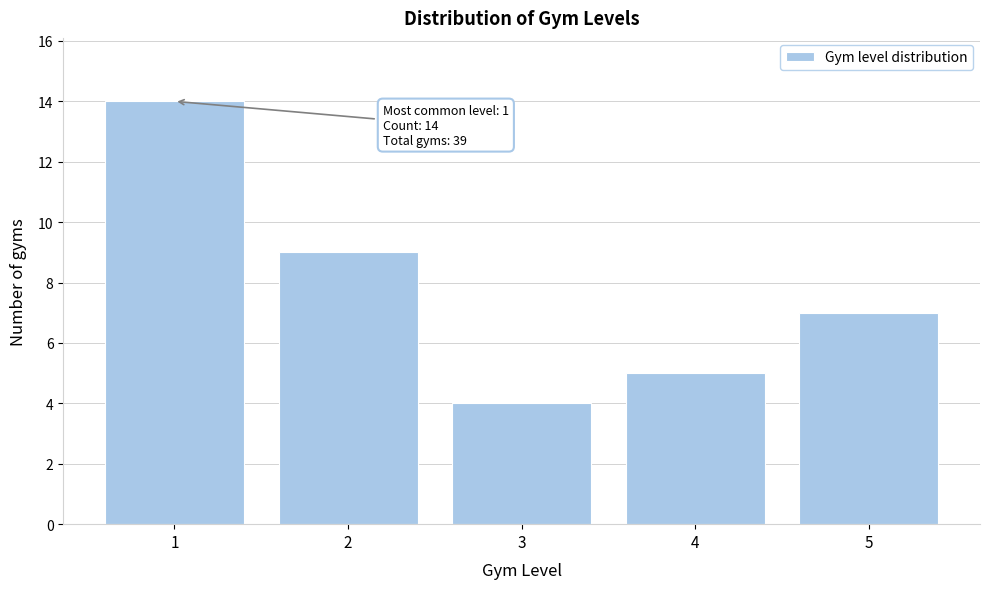

Over which range of the x-axis is the bar tallest?

0.5 to 1.5